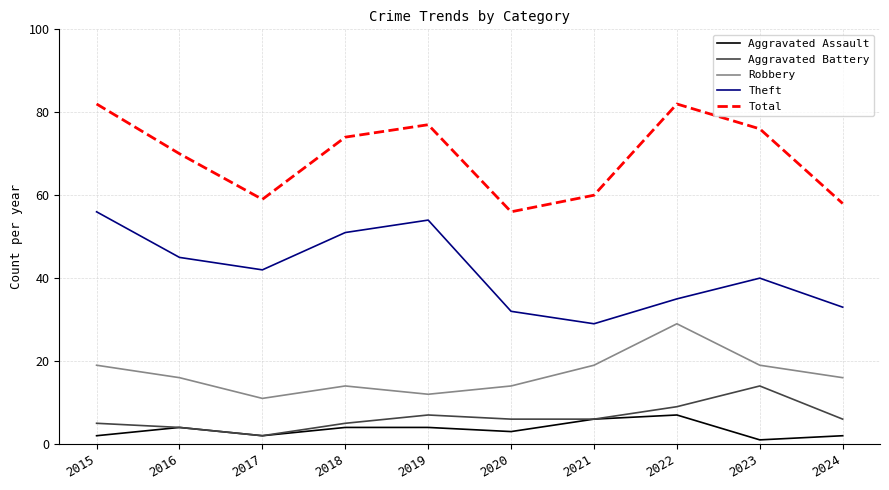

True or false: Robbery and Aggravated Assault intersect in this chart.

False